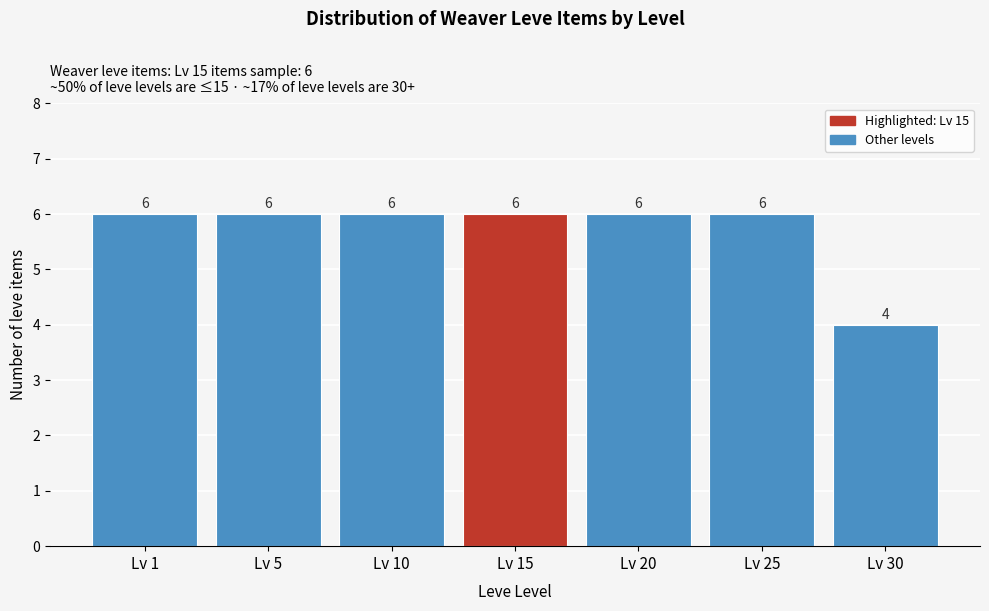

Reading left to right, extract all data points from this chart.

Lv 1=6	Lv 5=6	Lv 10=6	Lv 15=6	Lv 20=6	Lv 25=6	Lv 30=4